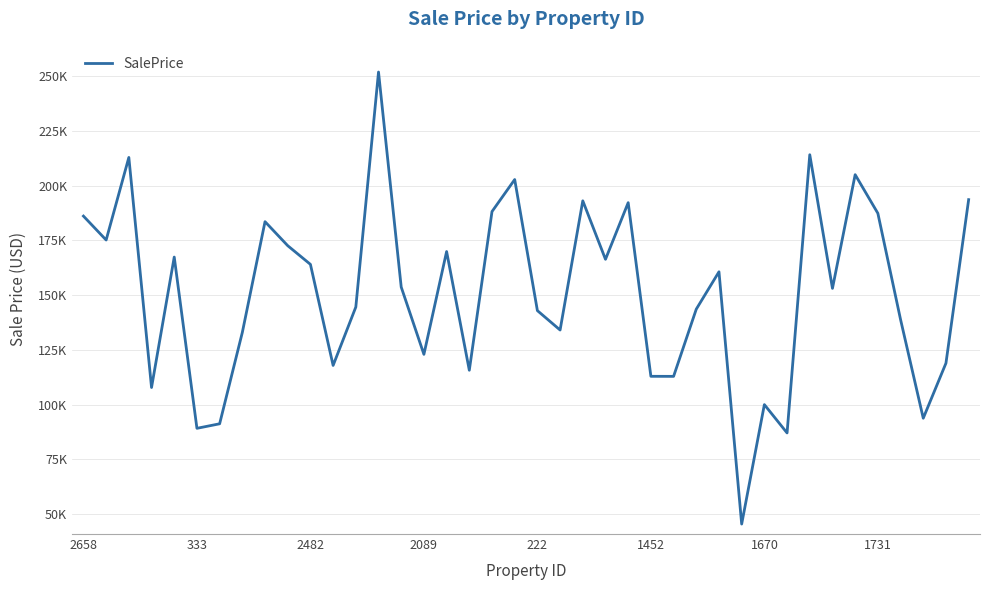

Reading left to right, transcribe all the data shown in this chart.

186070.7	175154.6	212840.5	107838.8	167371.5	89216.2	91283.2	132981.3	183527.7	172564.3	164040.7	117916.9	144562.5	251817.3	153680.7	122979.5	169890.0	115717.9	188142.4	202757.6	142929.5	134074.0	193040.1	166345.1	192198.3	112952.0	112924.0	143602.5	160643.5	45522.7	100031.9	87102.4	214075.8	153084.5	204983.5	187338.6	138855.1	93825.6	118945.8	193576.8